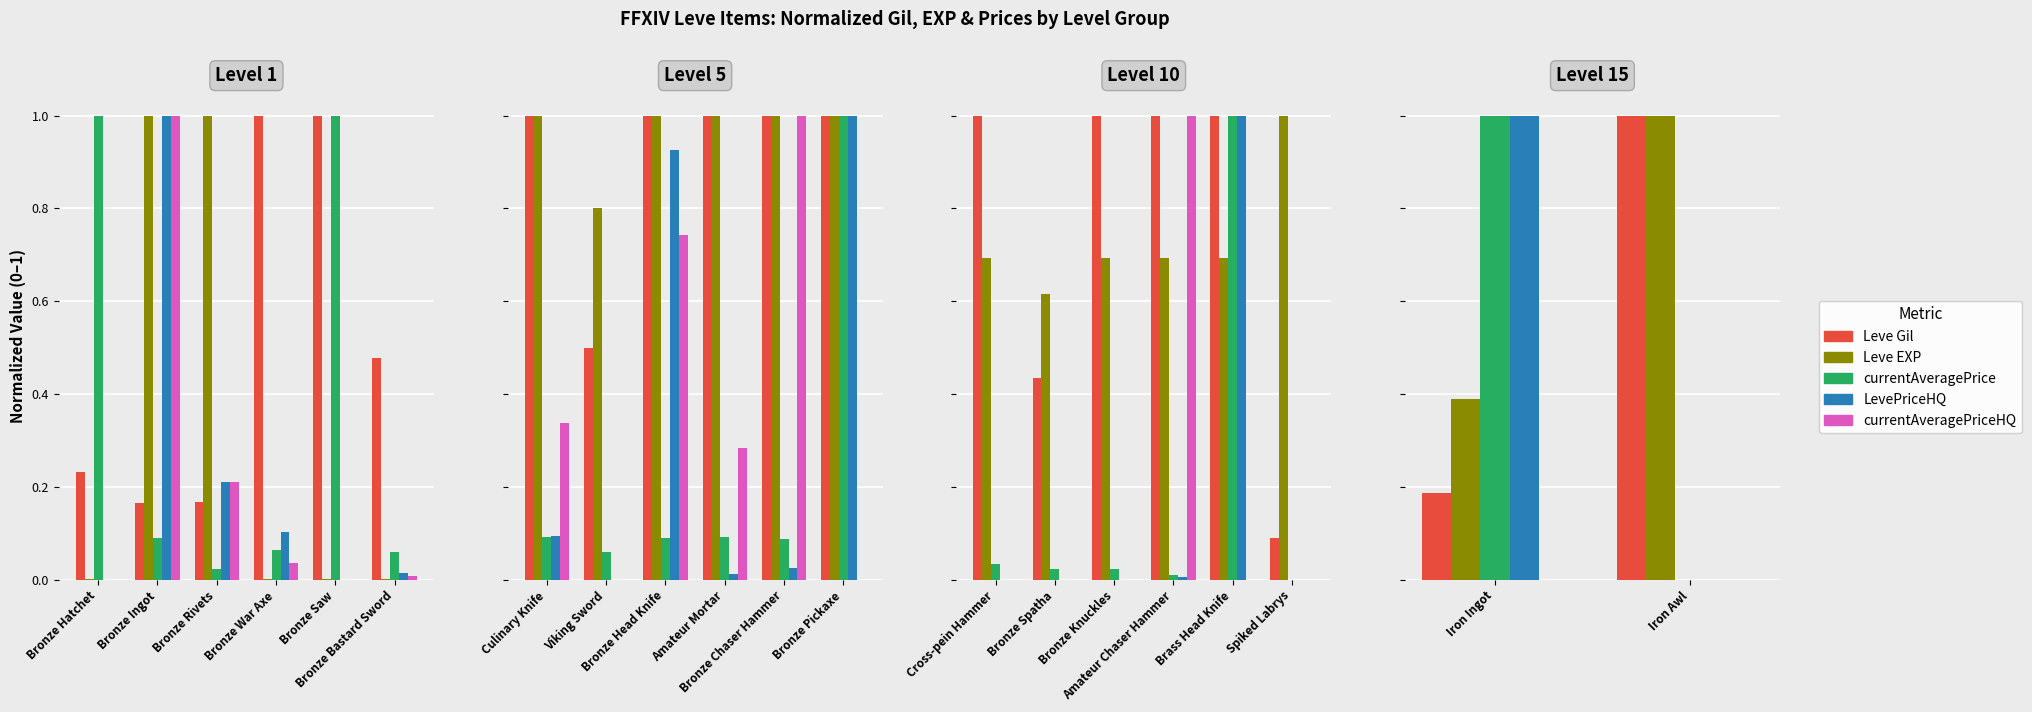

What is the label of the 1st bar from the left?

Iron Ingot